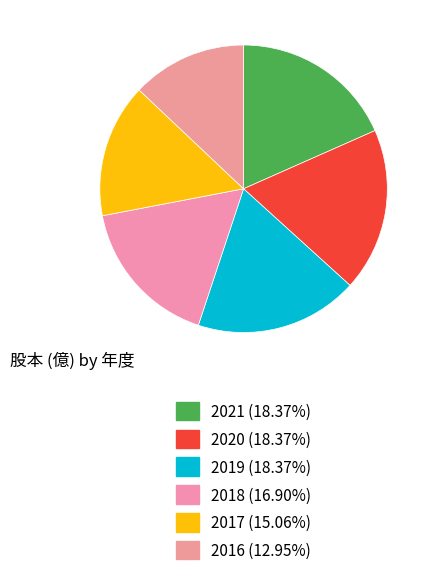

Rank the categories by value from highest to lowest.

2021, 2020, 2019, 2018, 2017, 2016